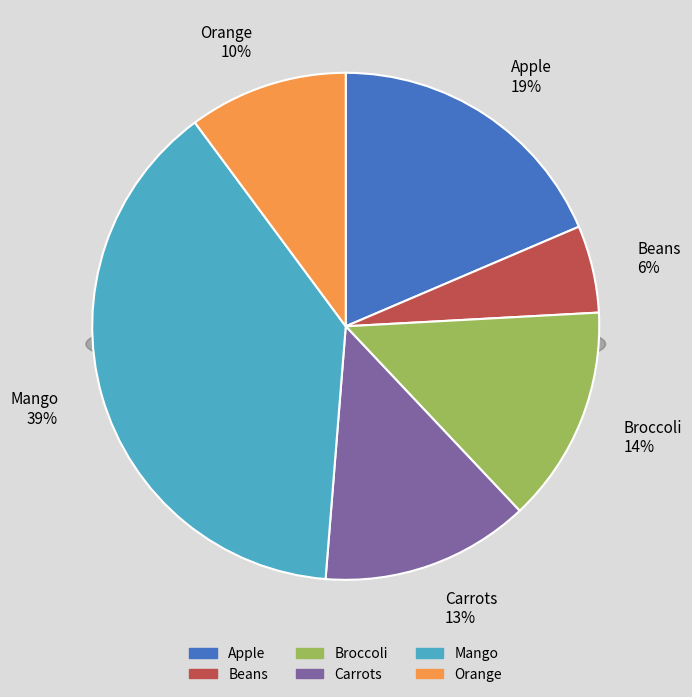

To the nearest percent, what portion does Beans represent?

6%